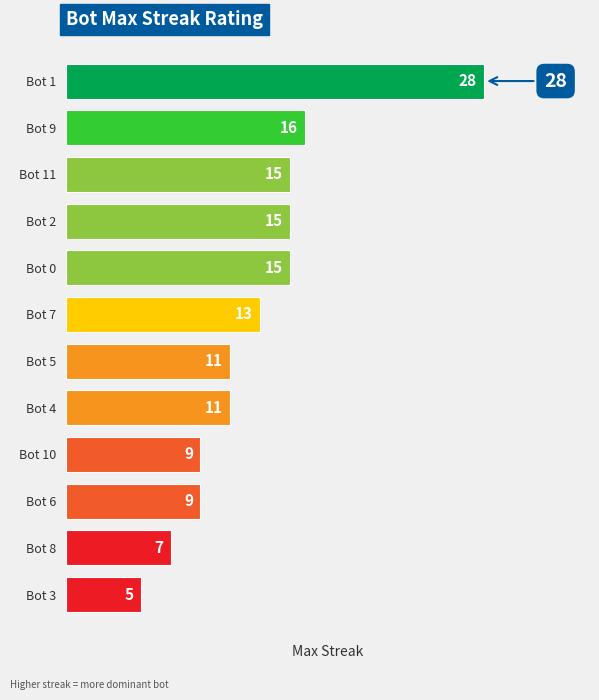

Reading top to bottom, list all the values displayed in this chart.

28	16	15	15	15	13	11	11	9	9	7	5